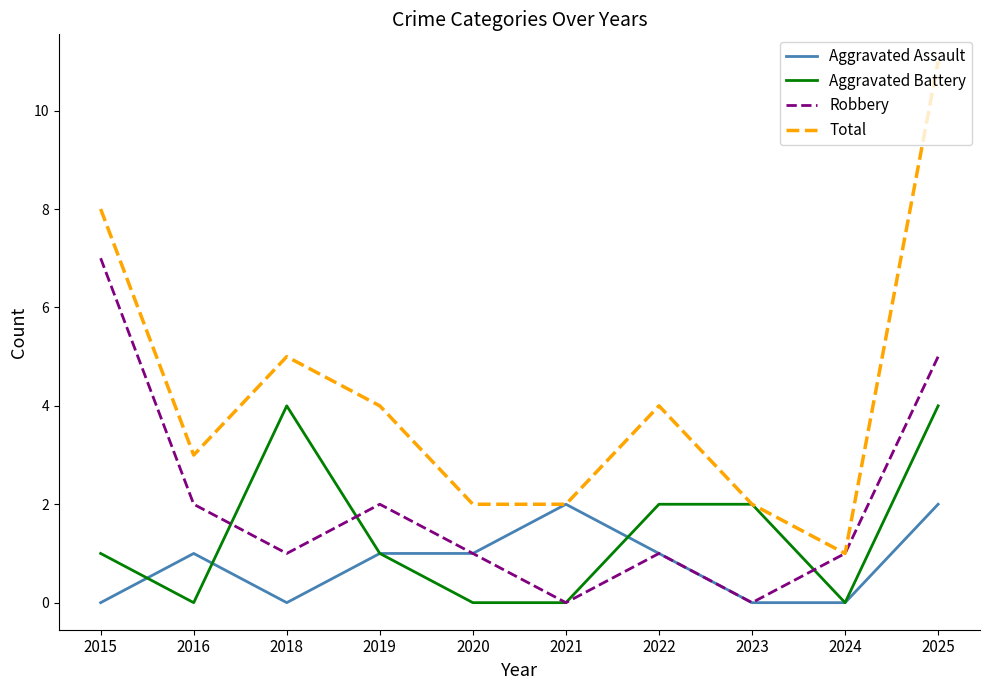

Which series has the largest total across all categories?

Total